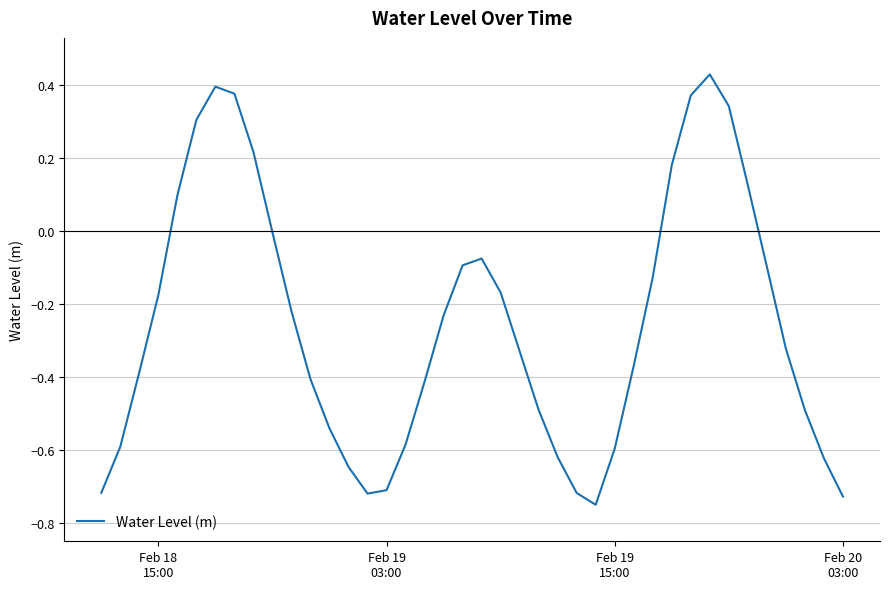

What is the difference between the maximum and minimum values?

1.2